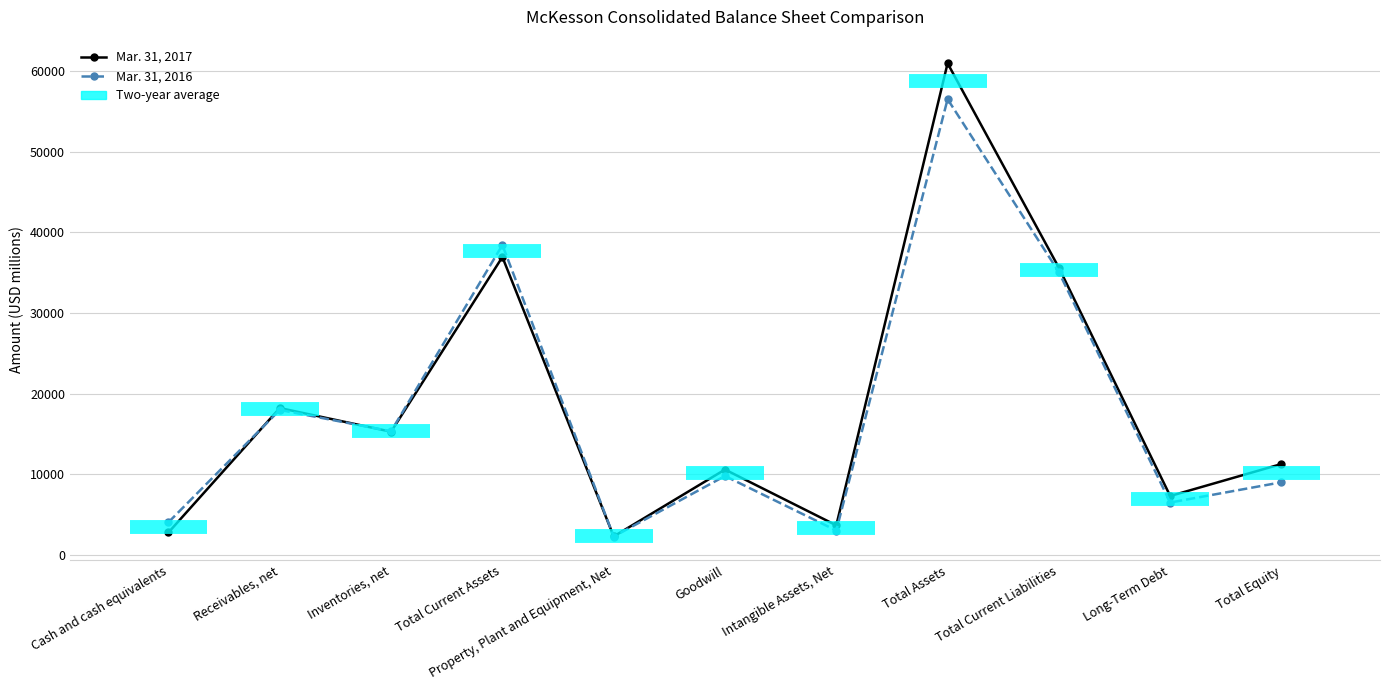

List the series in order of their overall mean, lowest first.

Mar. 31, 2016, Mar. 31, 2017